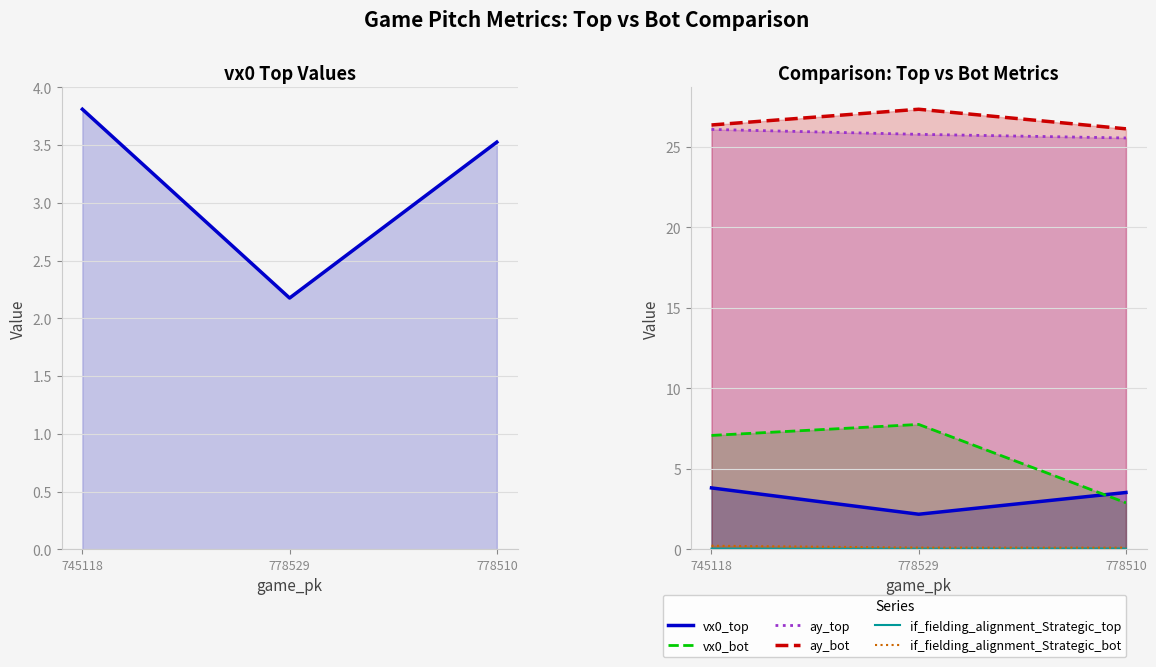

At which label is ay_top closest to 25?

778510